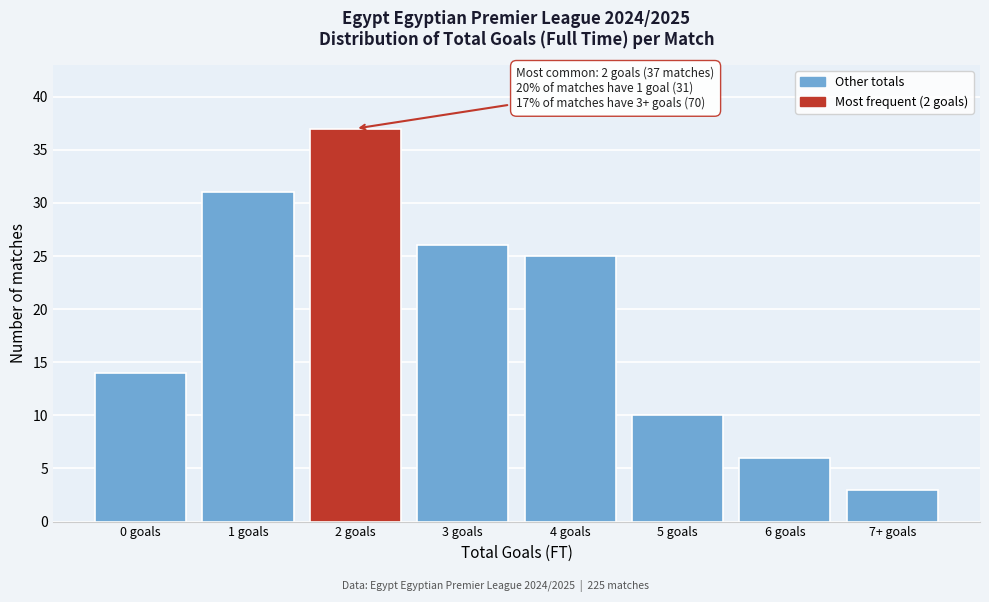

Reading left to right, extract all data points from this chart.

0 goals=14	1 goals=31	2 goals=37	3 goals=26	4 goals=25	5 goals=10	6 goals=6	7+ goals=3